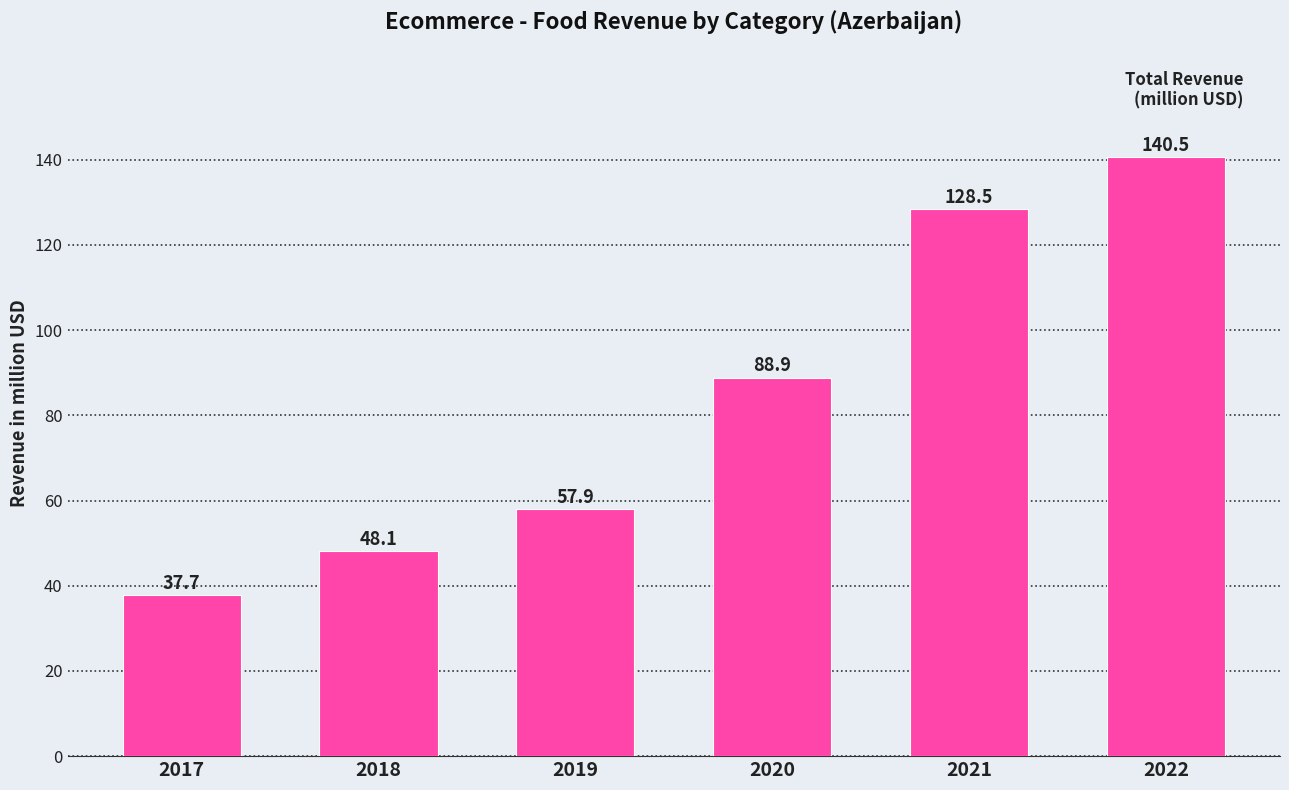

Approximately how many times larger is the value at 2017 compared to 2021?

0.3